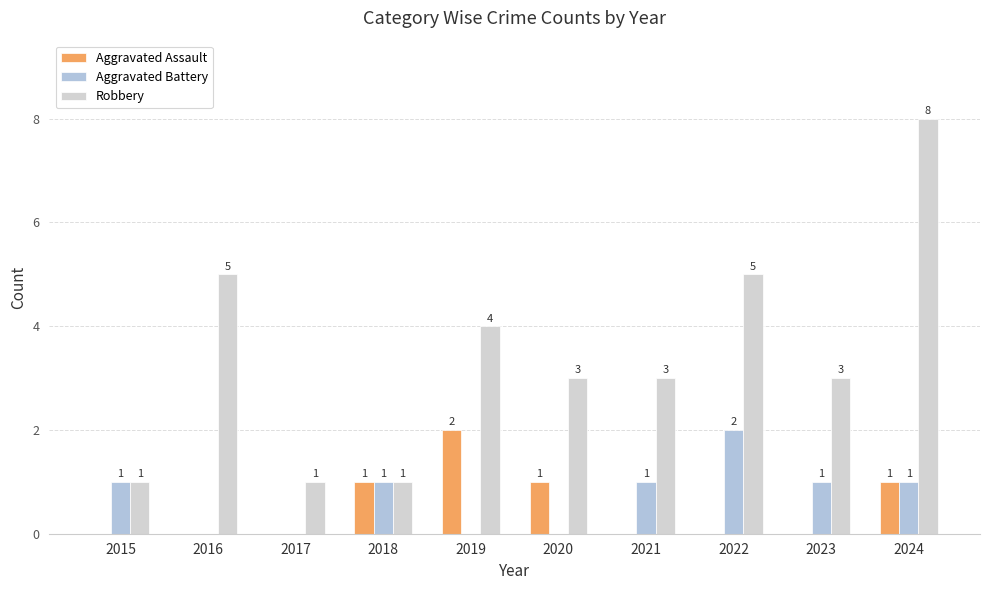

At which label does Aggravated Battery first exceed 1?

2022